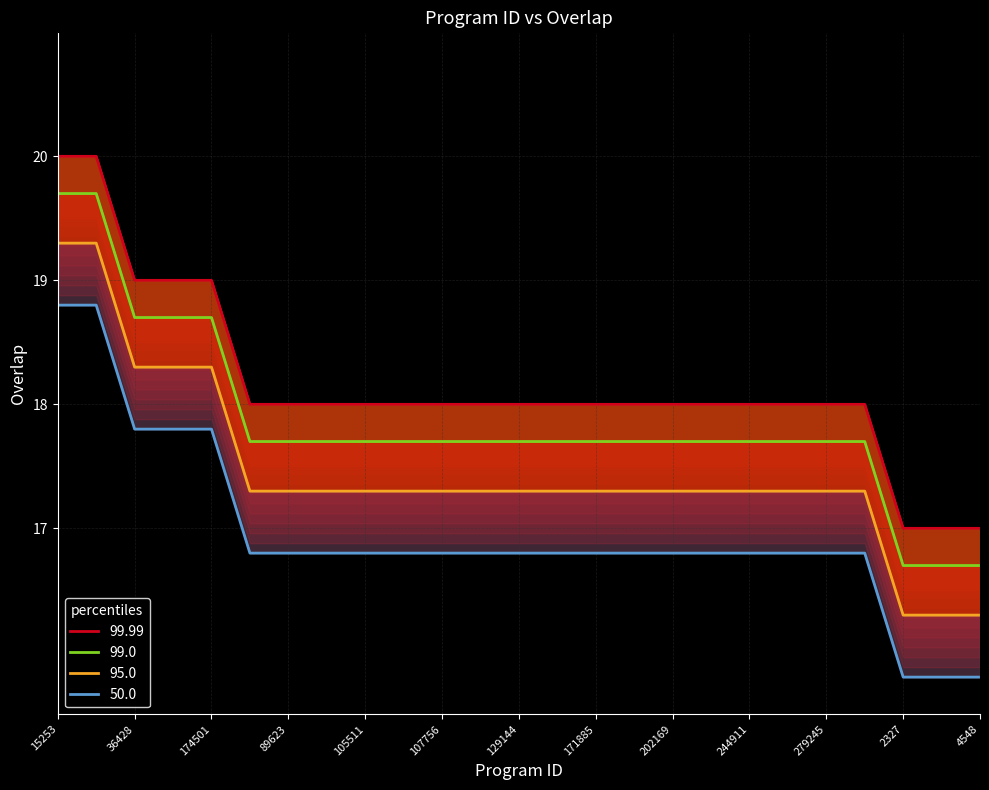

Where does the data first go above 18?

15253